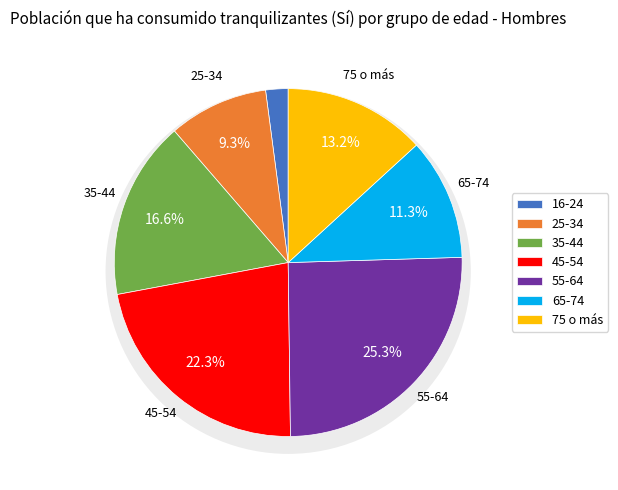

What is the largest slice in the pie chart?

55-64